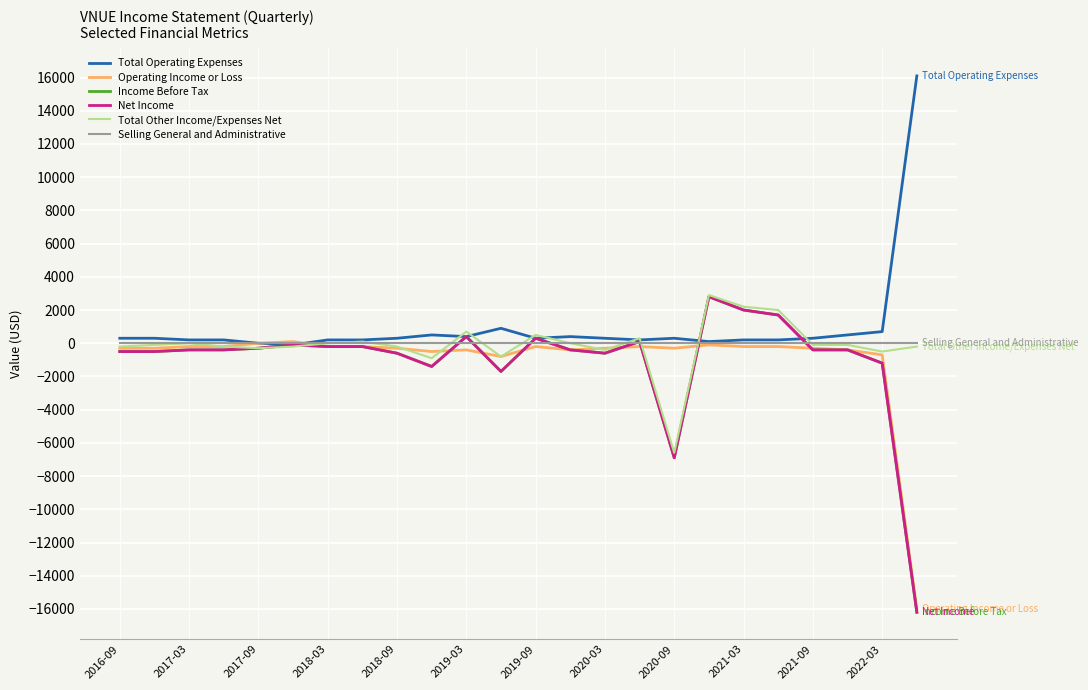

Does the chart have visible grid lines?

Yes